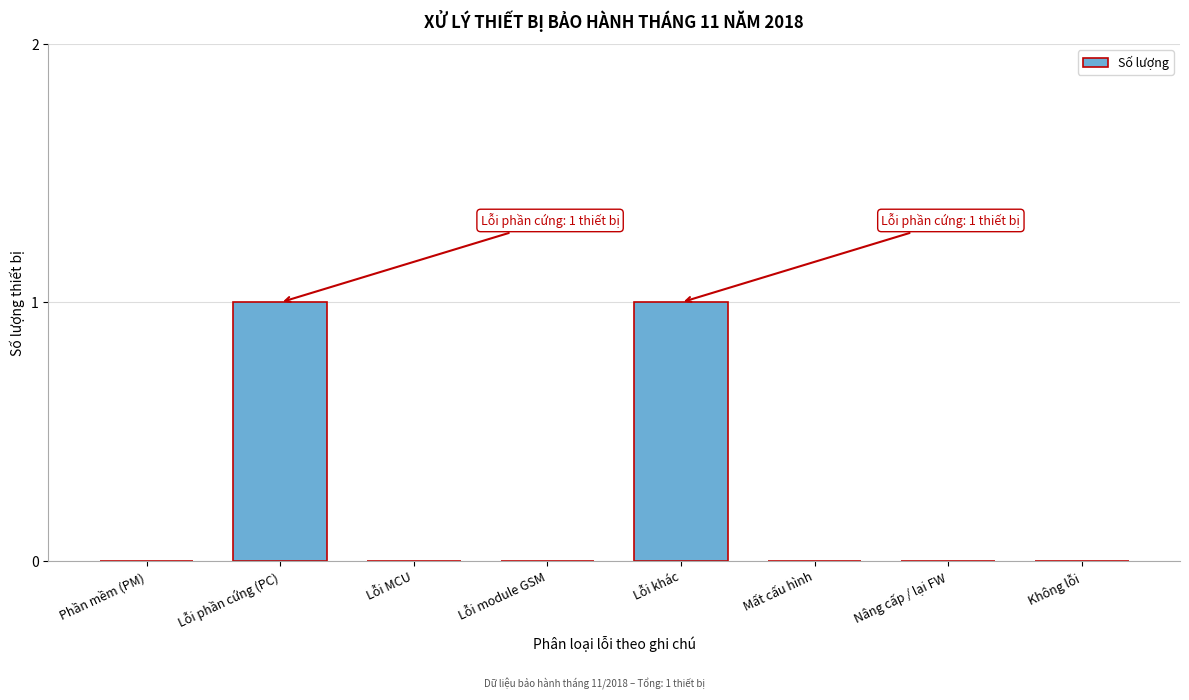

Reading left to right, extract all data points from this chart.

Phần mềm (PM)=0	Lỗi phần cứng (PC)=1	Lỗi MCU=0	Lỗi module GSM=0	Lỗi khác=1	Mất cấu hình=0	Nâng cấp / lại FW=0	Không lỗi=0